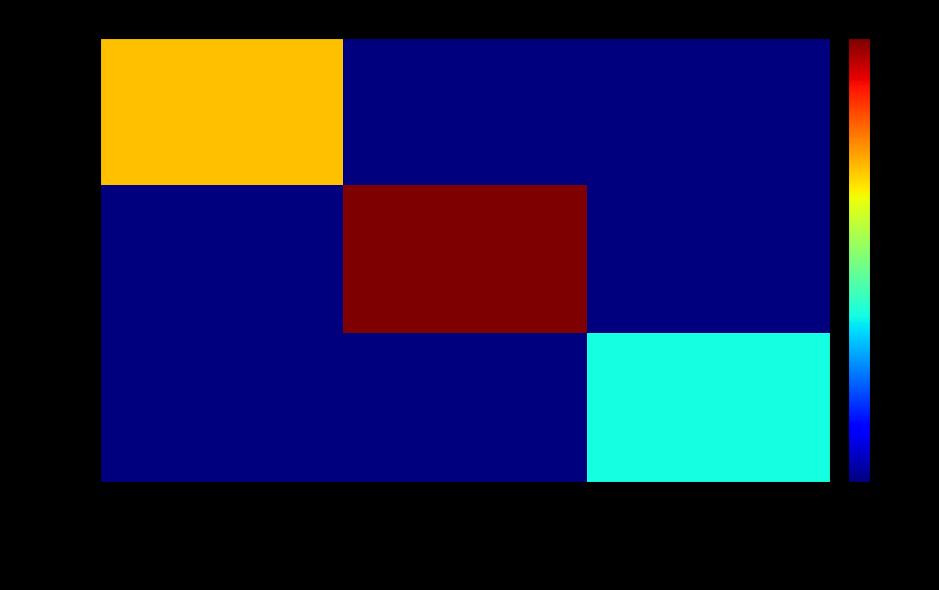

What is the total value across all series at URTAR240920071?

24092007